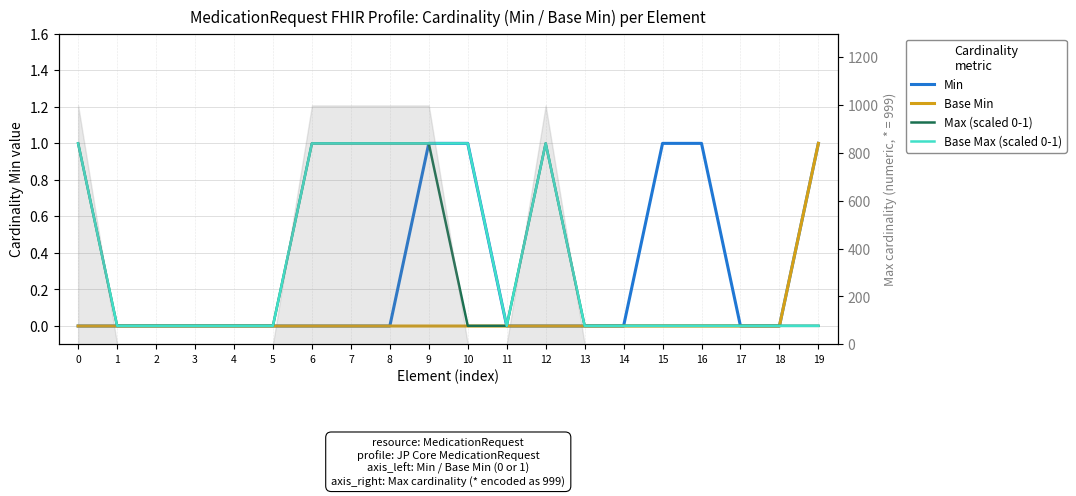

What is the difference between the maximum and second lowest values in the Base Min series?

1.0